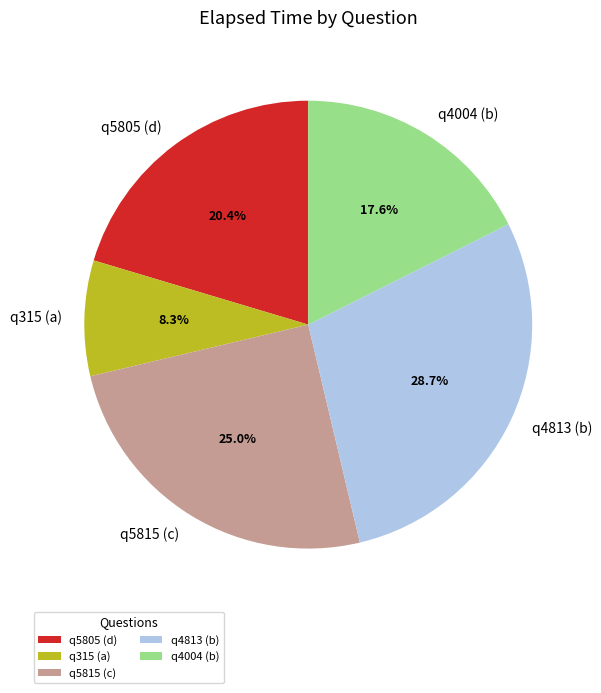

The q4813 (b) slice represents 29% of the pie. True or false?

True